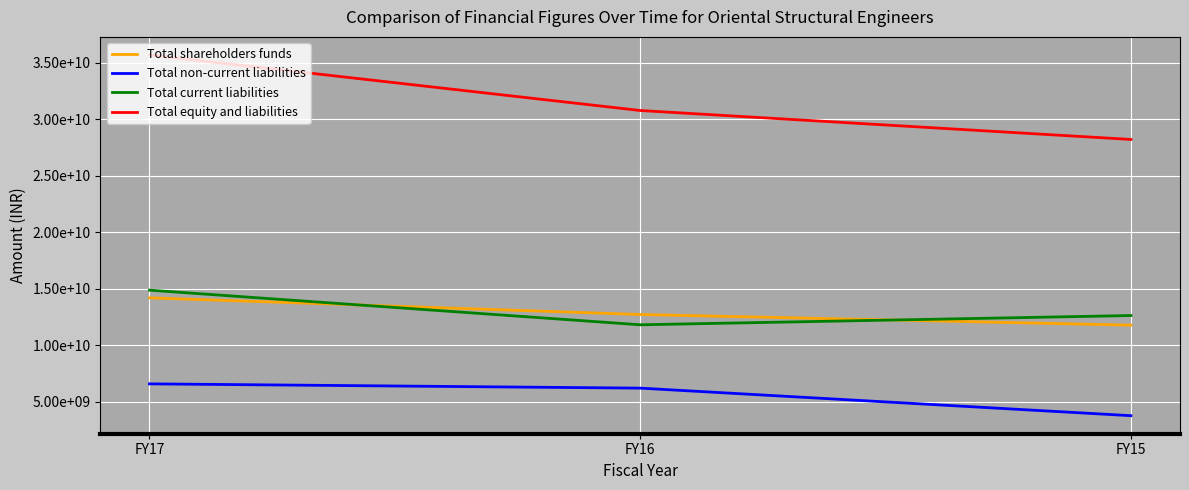

Reading left to right, list all the values displayed in this chart.

Total shareholders funds: 14211168412	12734785385	11792210705
Total non-current liabilities: 6600359901	6222897082	3784817588
Total current liabilities: 14889715789	11826683479	12645507917
Total equity and liabilities: 35701244102	30784365946	28222536210